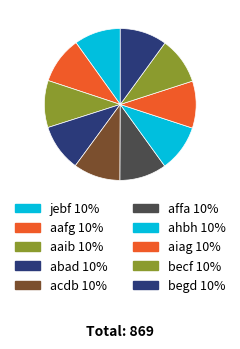

How many segments does this pie chart have?

10